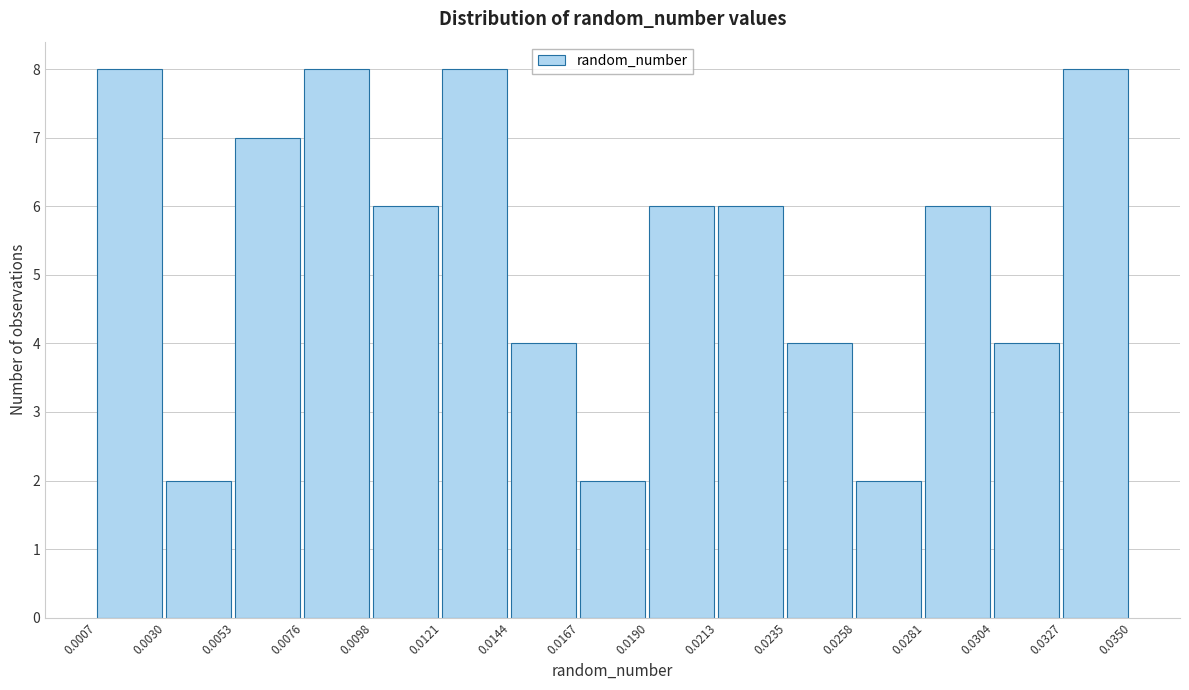

Reading left to right, transcribe this chart: for each bar, give the range it covers on the x-axis and its height. The values are not printed on the chart, so give them approximately, as read against the axis.

0.0007 to 0.0030: 8
0.0030 to 0.0053: 2
0.0053 to 0.0076: 7
0.0076 to 0.0098: 8
0.0098 to 0.0121: 6
0.0121 to 0.0144: 8
0.0144 to 0.0167: 4
0.0167 to 0.0190: 2
0.0190 to 0.0213: 6
0.0213 to 0.0235: 6
0.0235 to 0.0258: 4
0.0258 to 0.0281: 2
0.0281 to 0.0304: 6
0.0304 to 0.0327: 4
0.0327 to 0.0350: 8